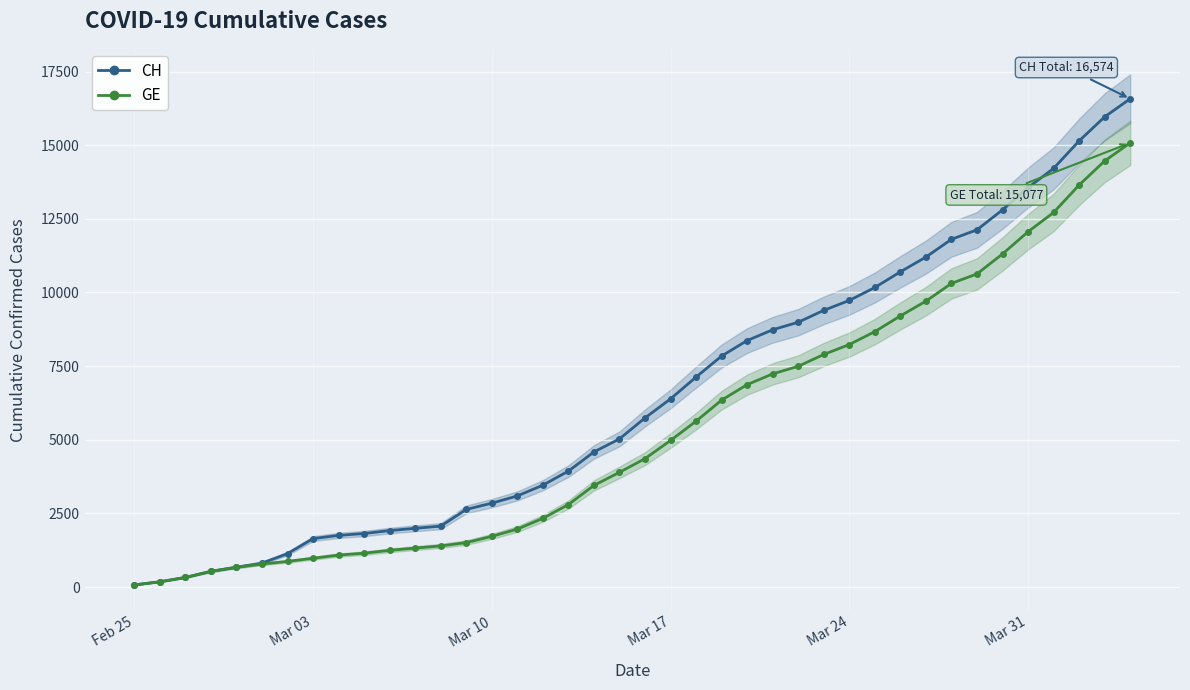

What is the highest value of the GE series?

15077